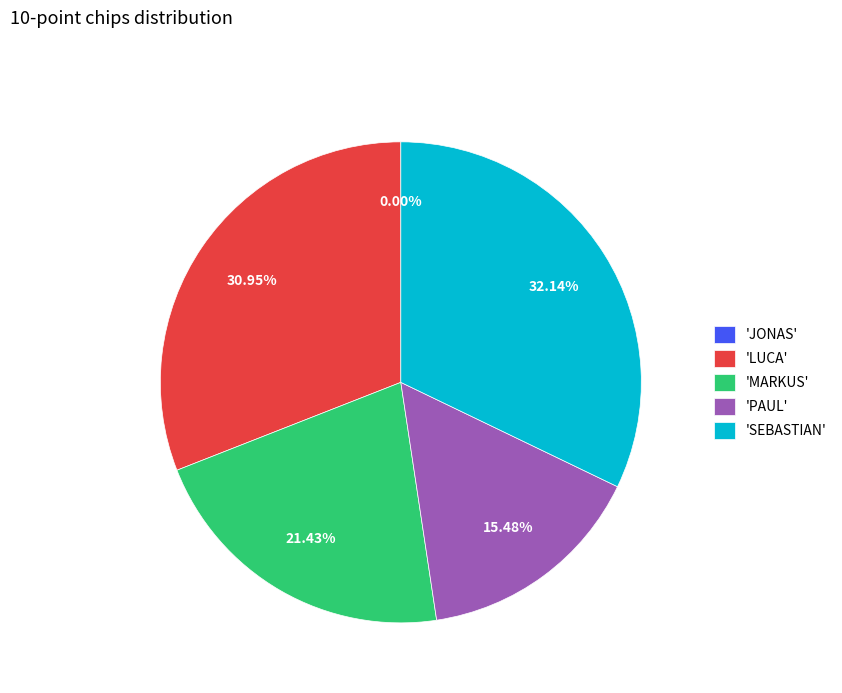

To the nearest percent, what is the difference between the largest and smallest slice percentages?

32%